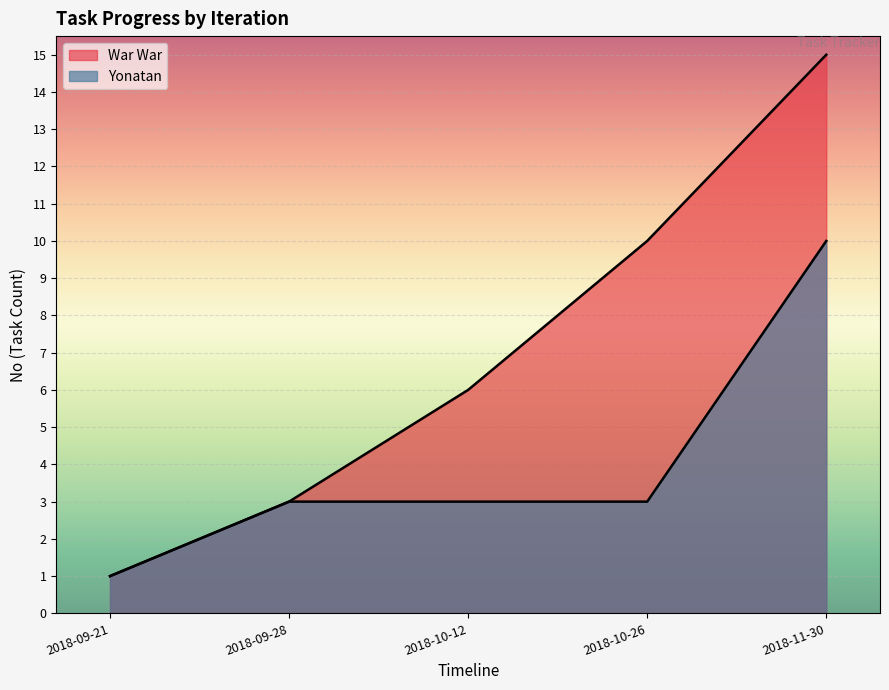

Which category has the lowest value across all series?

2018-09-21